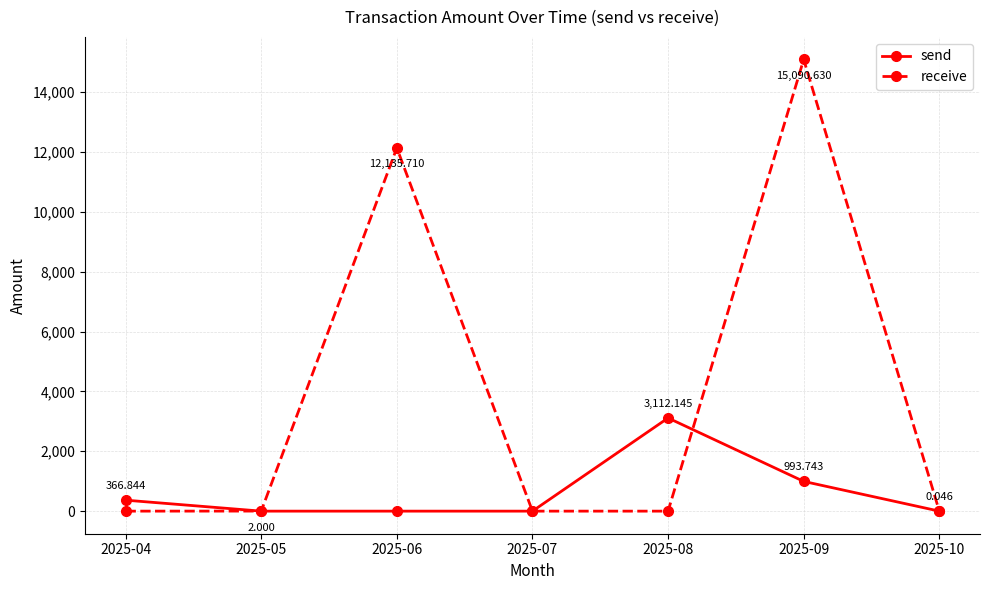

Which series changed the most between 2025-04 and 2025-07?

send